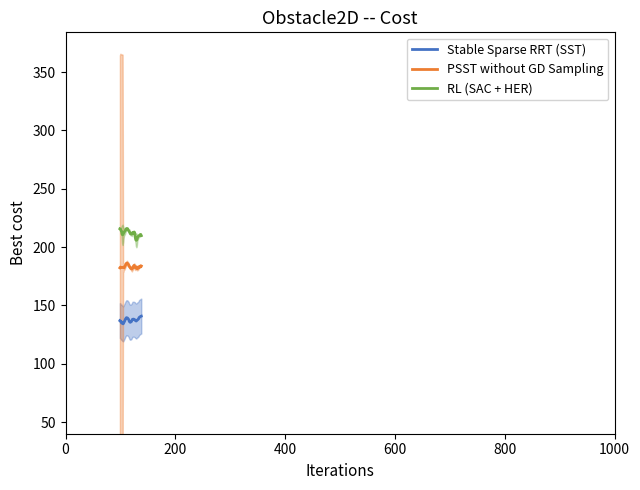

What is the highest value of the RL (SAC + HER) series?

215.8